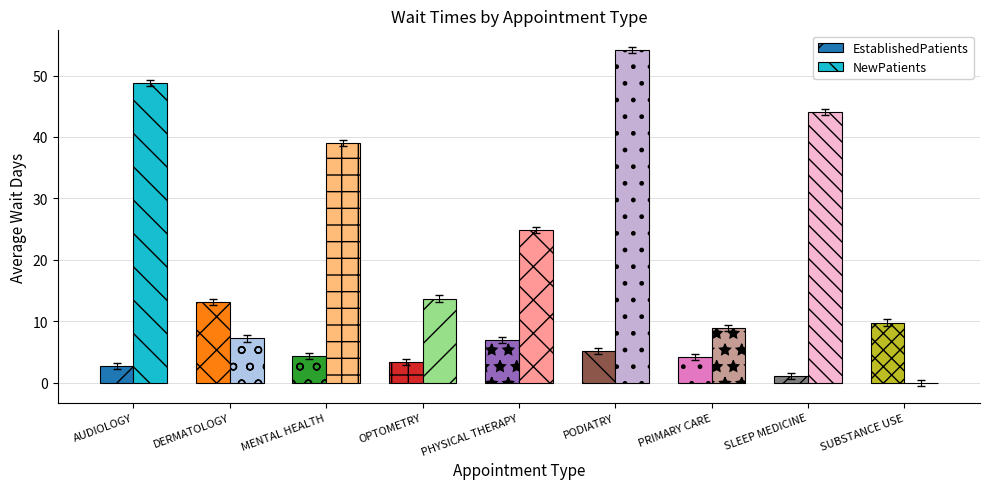

What are all the series names shown in the legend?

EstablishedPatients, NewPatients